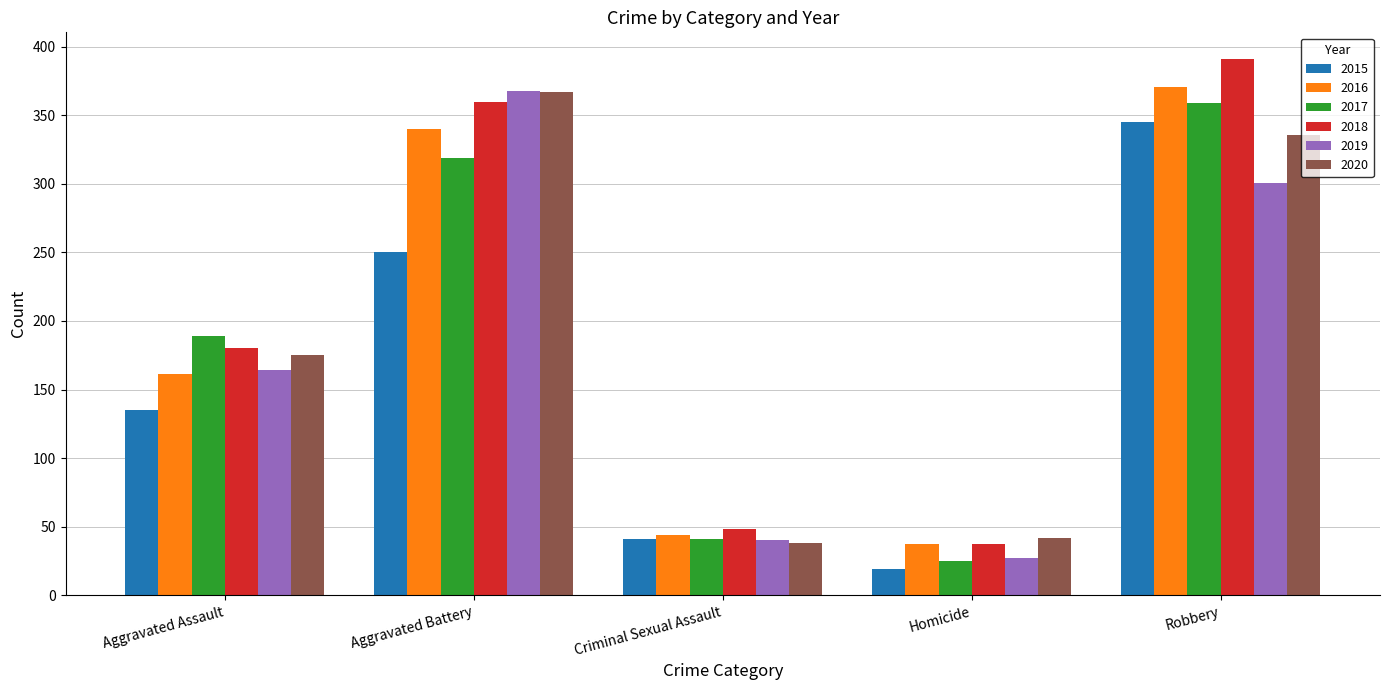

Which category has the highest value in the 2019 series?

Aggravated Battery